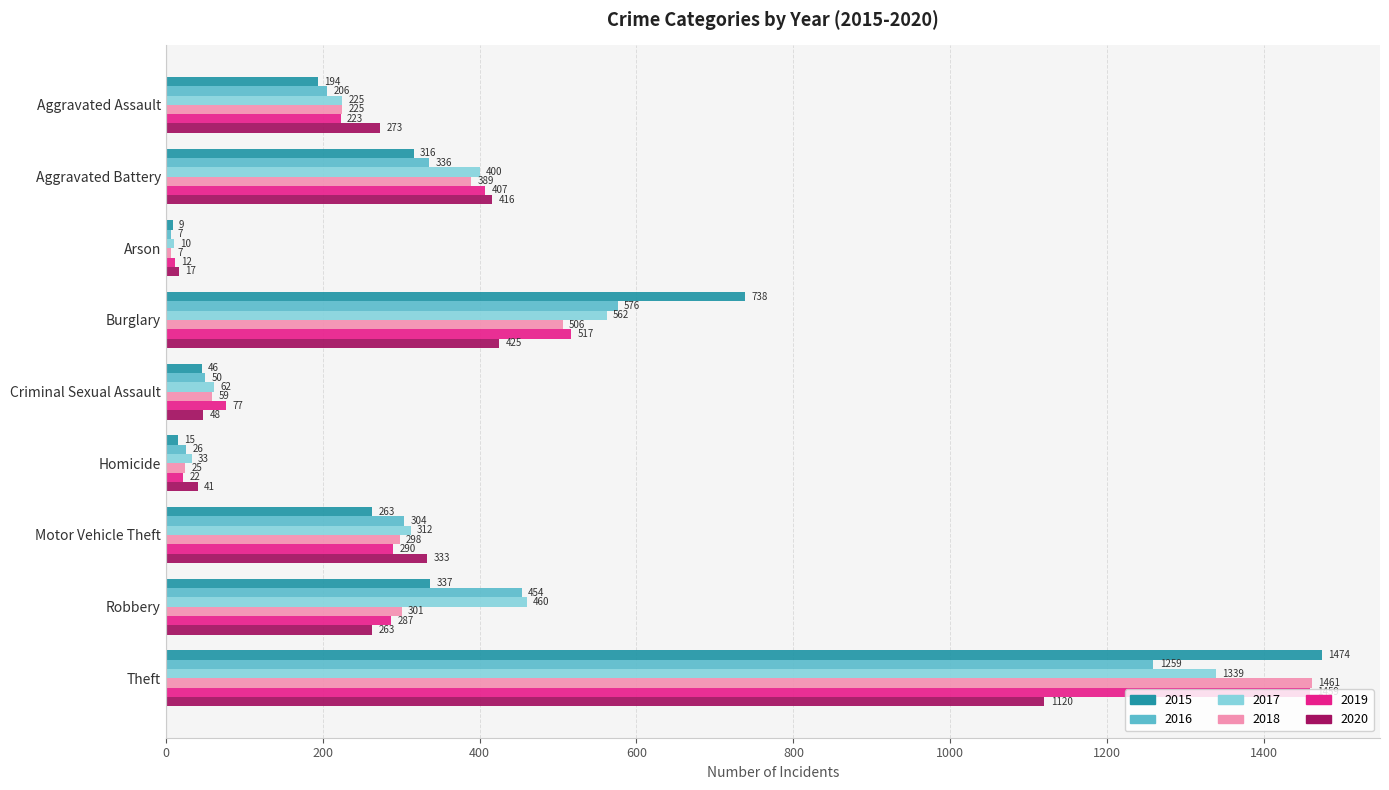

What is the maximum value shown in the chart?

1474